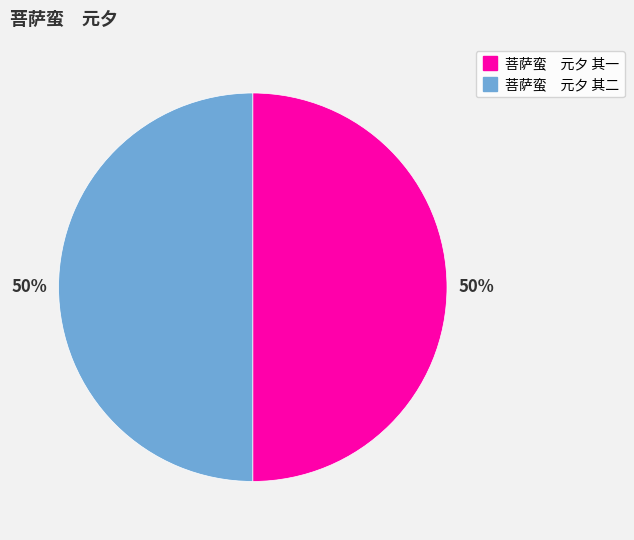

What percentage is the 菩萨蛮 元夕 其二 slice, to the nearest percent?

50%